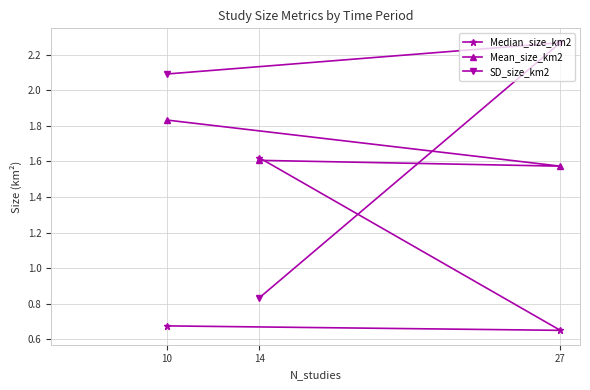

Read the SD_size_km2 value at 10.

2.1